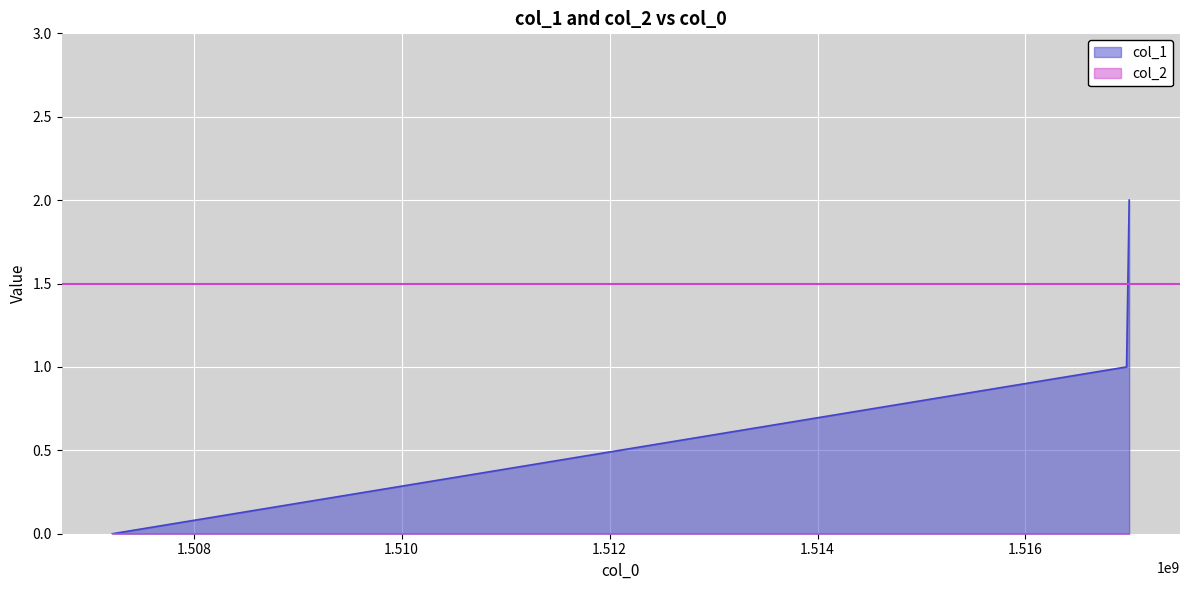

The chart shows a value of 1 at 1516997881. True or false?

False